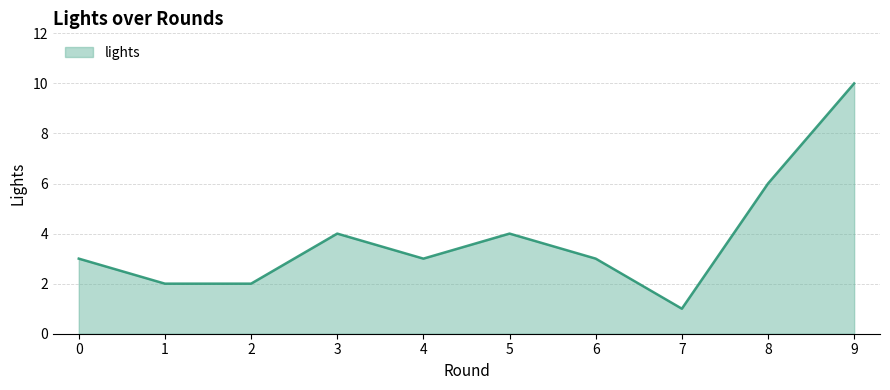

True or false: there are more than 2 points higher than both neighbors.

False